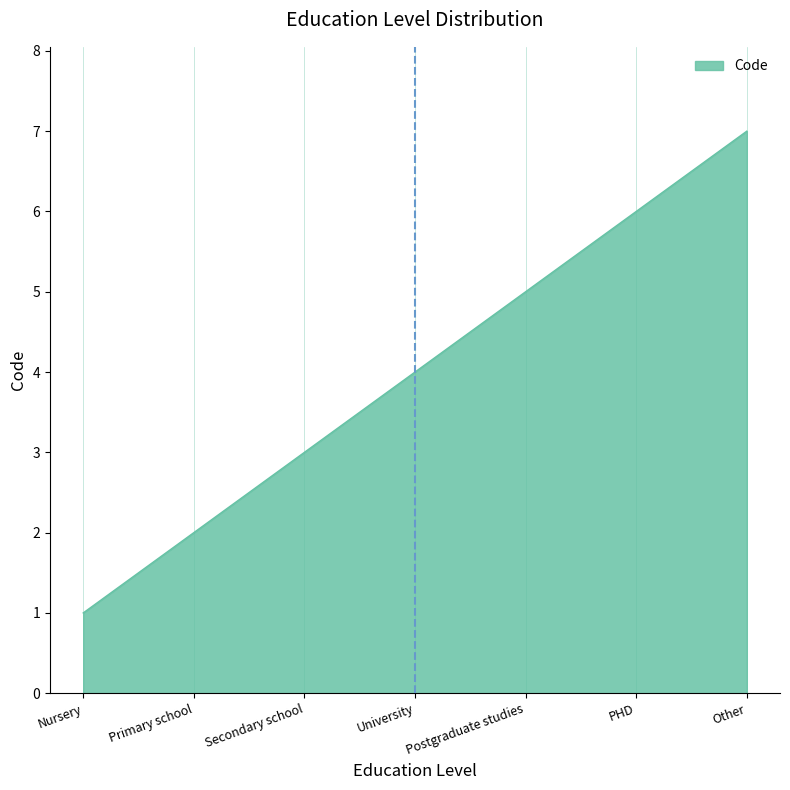

Between Secondary school and PHD, which is larger?

PHD